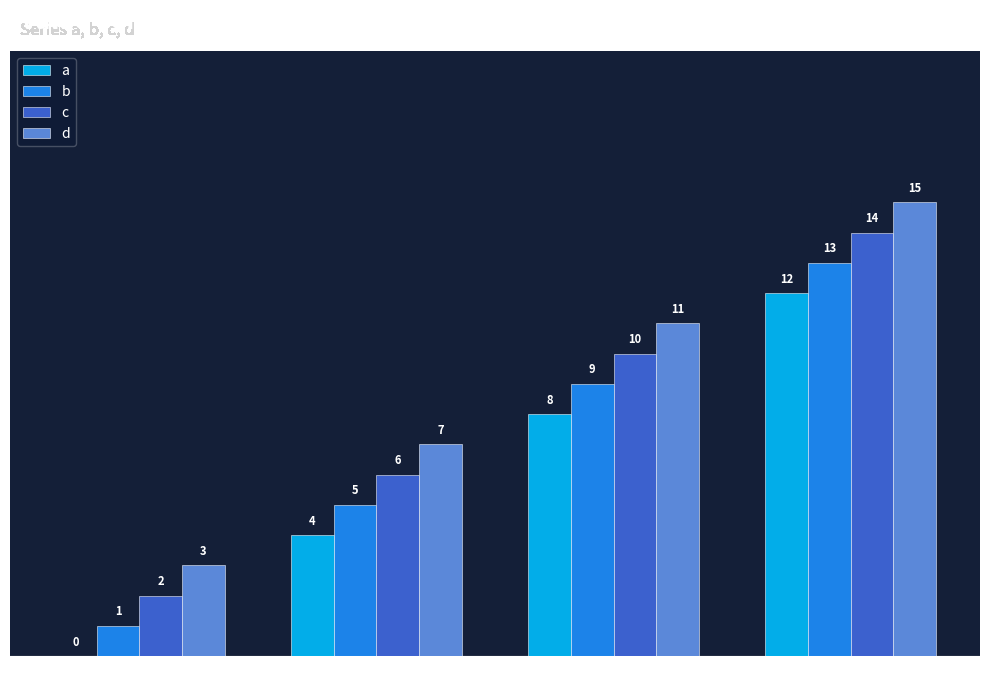

Which category has the highest value in the c series?

3